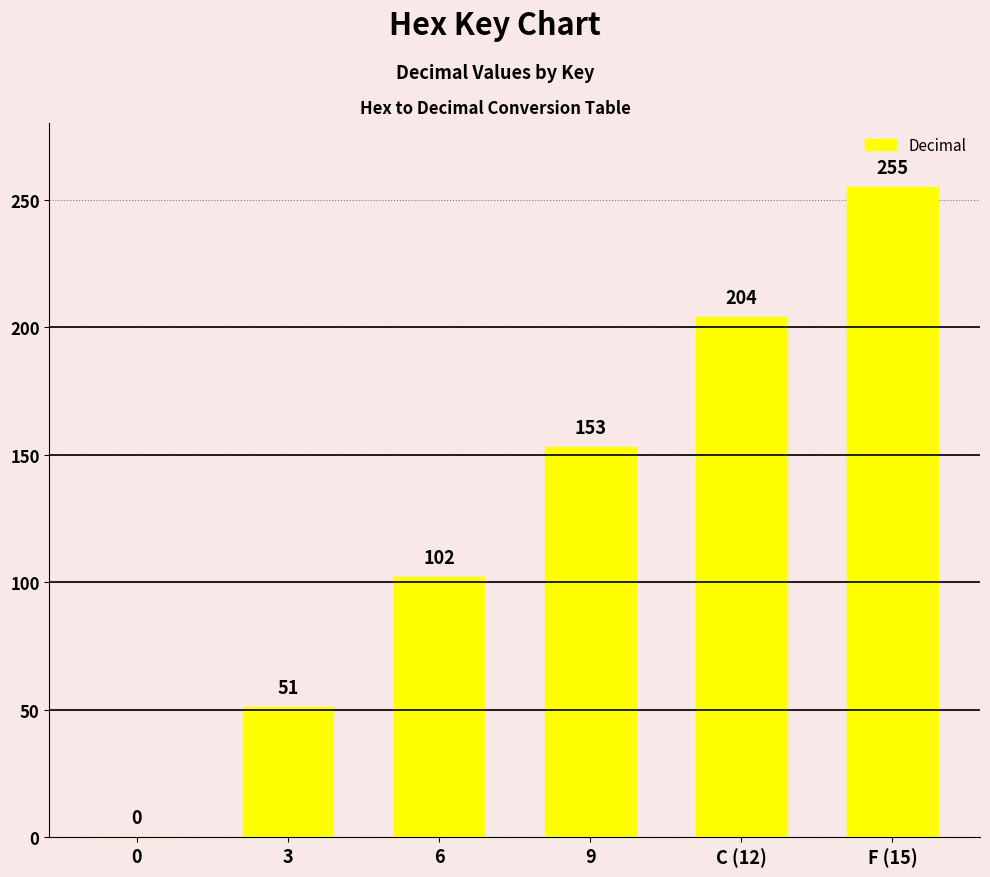

Count the number of categories in the chart.

6